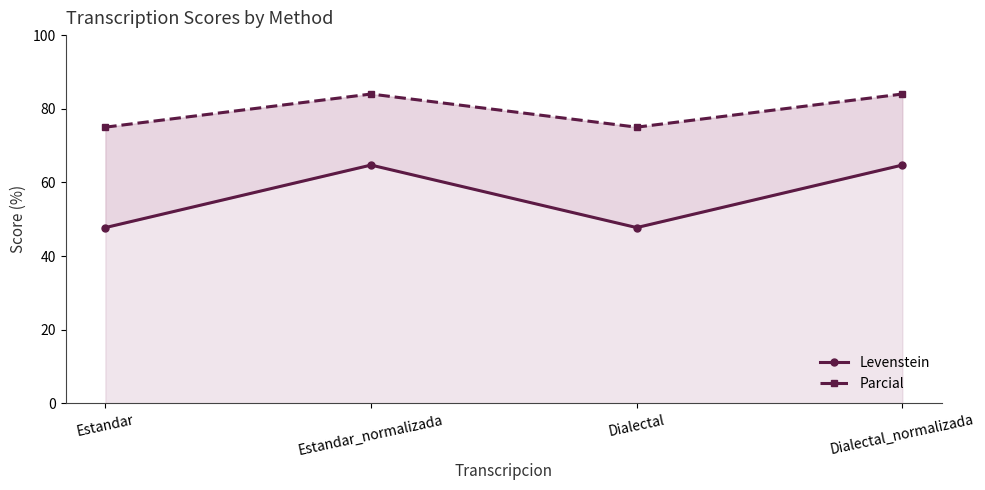

True or false: Levenstein and Parcial cross at least once.

False